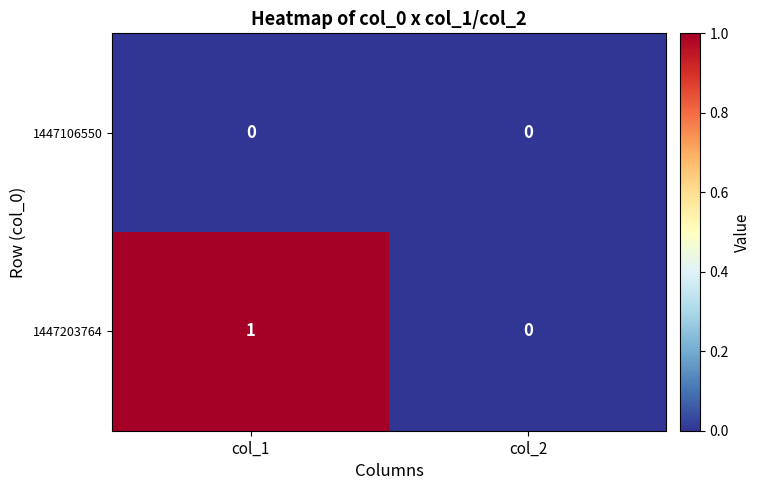

Which label corresponds to the largest value in the chart?

col_1